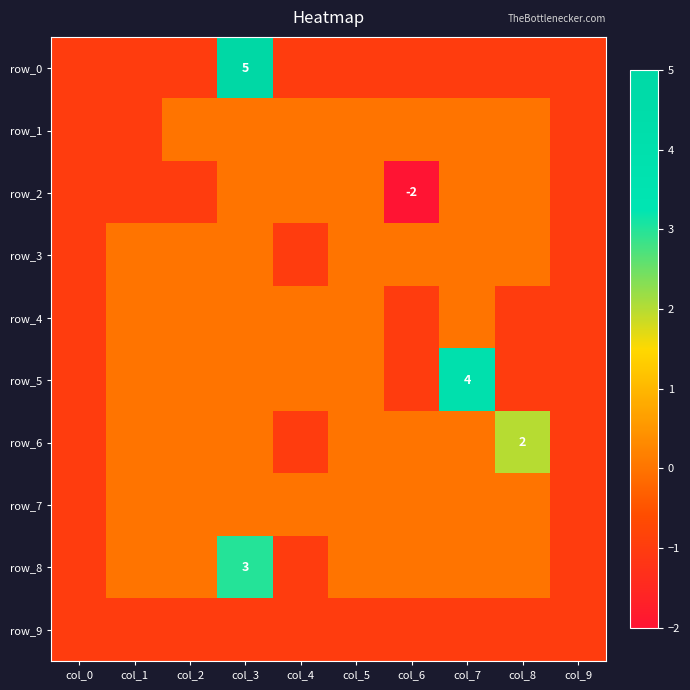

At which label does row_5 first exceed 0?

col_7